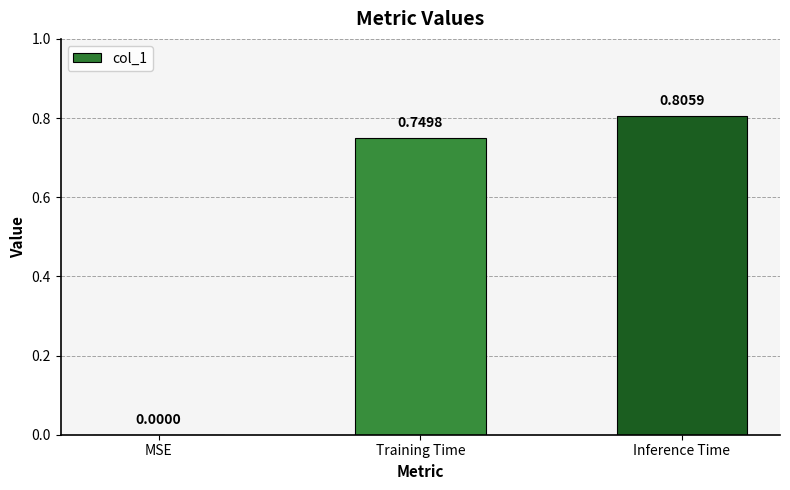

At which category does the chart reach its peak across all series?

Inference Time